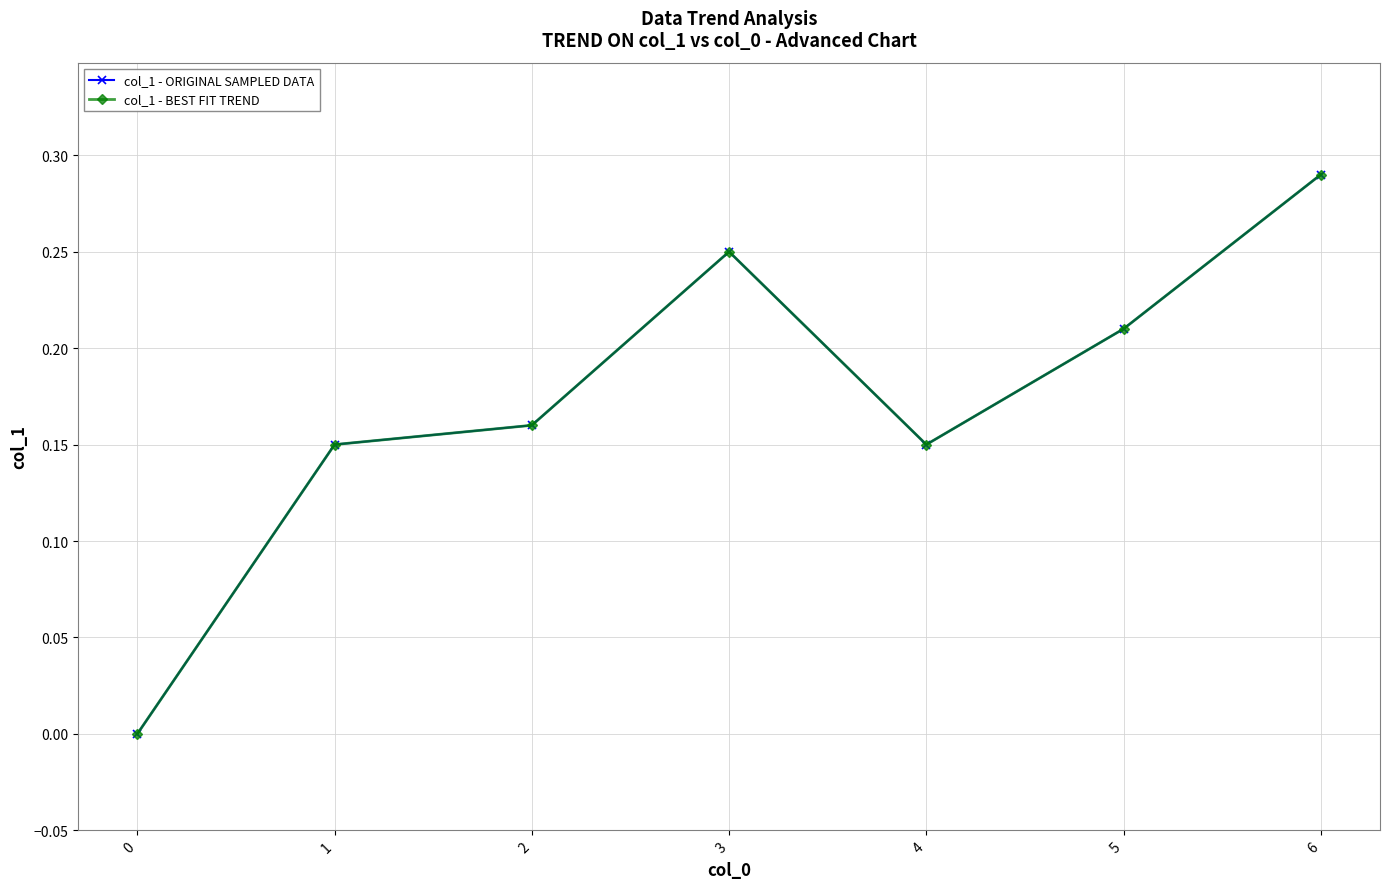

Rank the categories by col_1 - BEST FIT TREND value from lowest to highest.

0, 1, 4, 2, 5, 3, 6